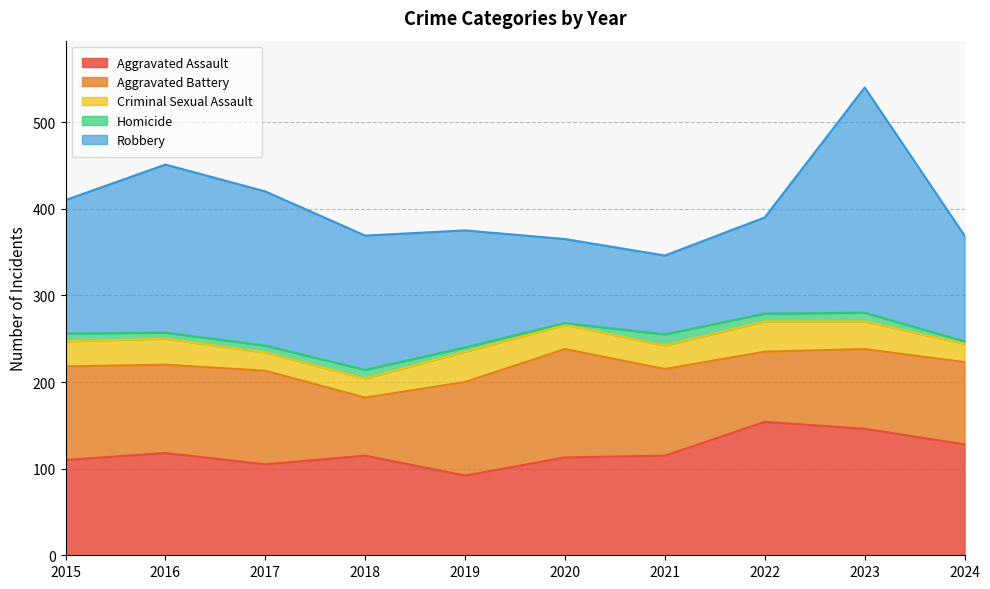

Between 2021 and 2022, which series saw the biggest shift?

Aggravated Assault